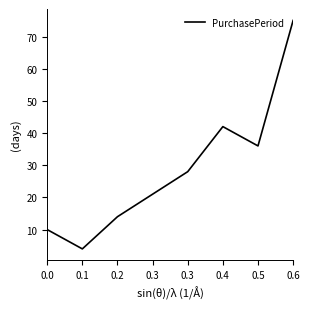

How many interior local peaks (higher than both neighbors) does the data have?

1